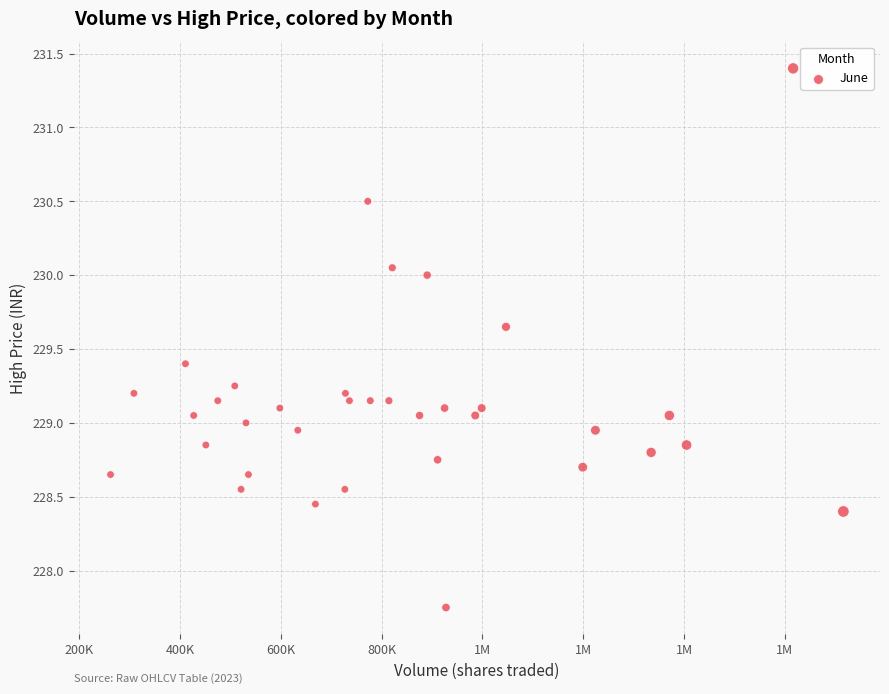

What is the range of X values (max minus min)?

1453298.0